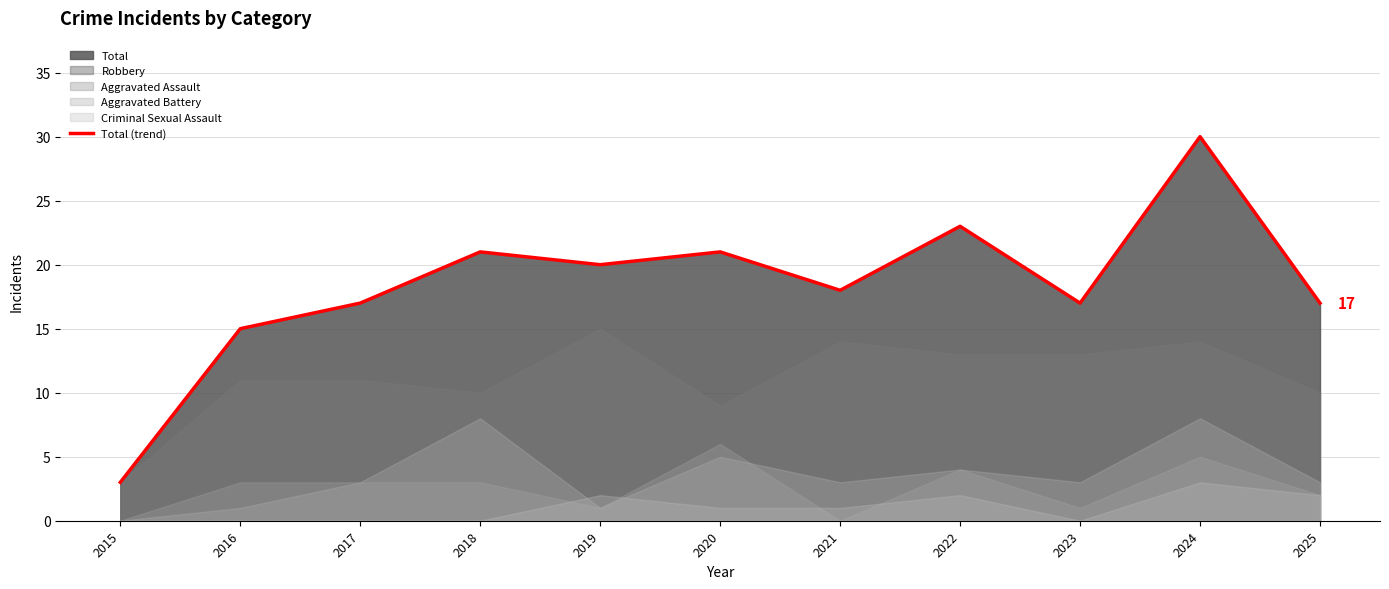

List the labels in order of value, largest first.

2024, 2022, 2018, 2020, 2019, 2021, 2017, 2023, 2025, 2016, 2015